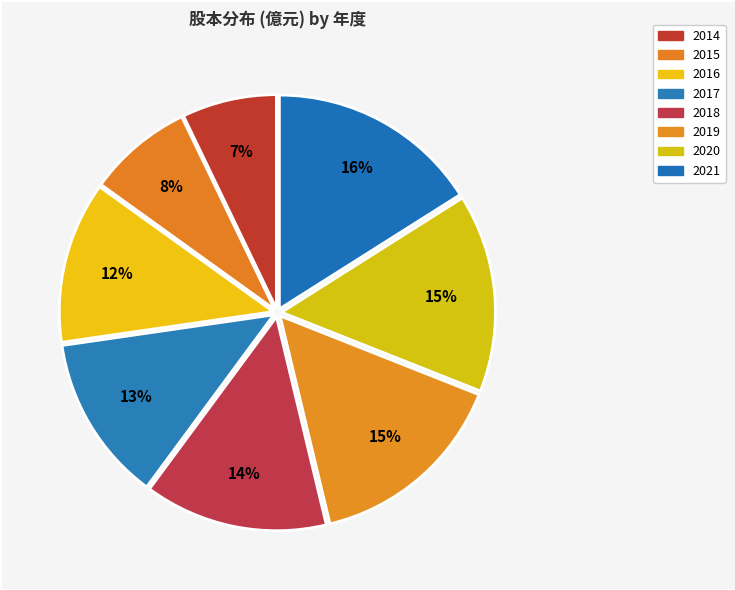

How many segments does this pie chart have?

8